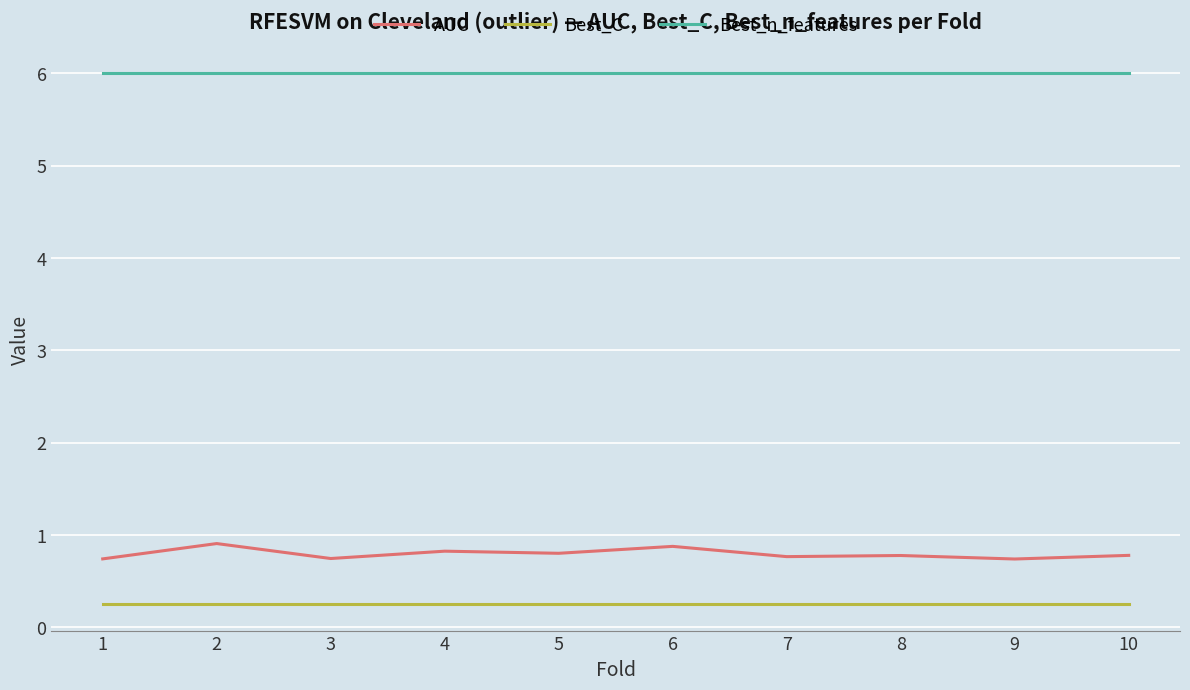

Rank the series at 9 from lowest to highest value.

Best_C, AUC, Best_n_features